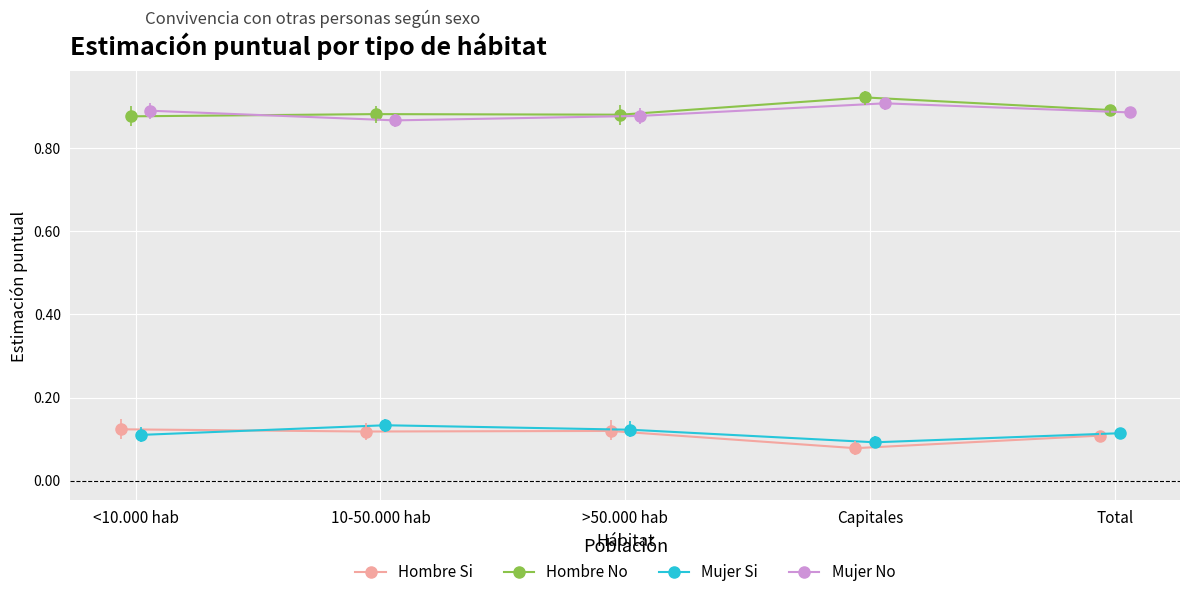

True or false: Hombre Si has more than 1 interior local peaks.

False